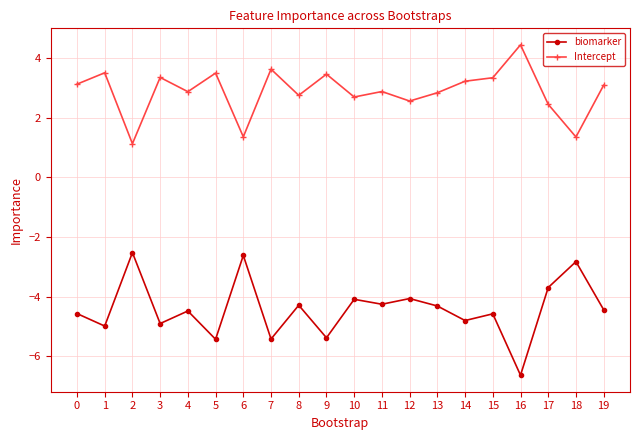

What is the spread (max minus min) of values at 8?

7.0